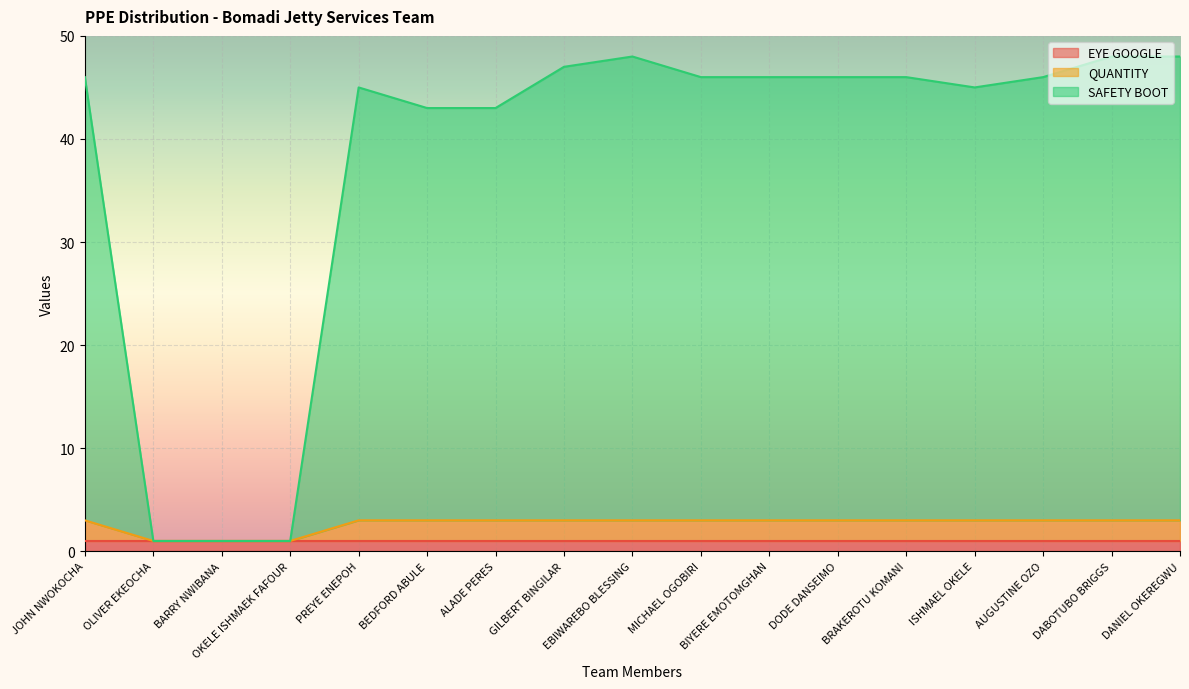

What is the total value across all series at BIYERE EMOTOMGHAN?

46